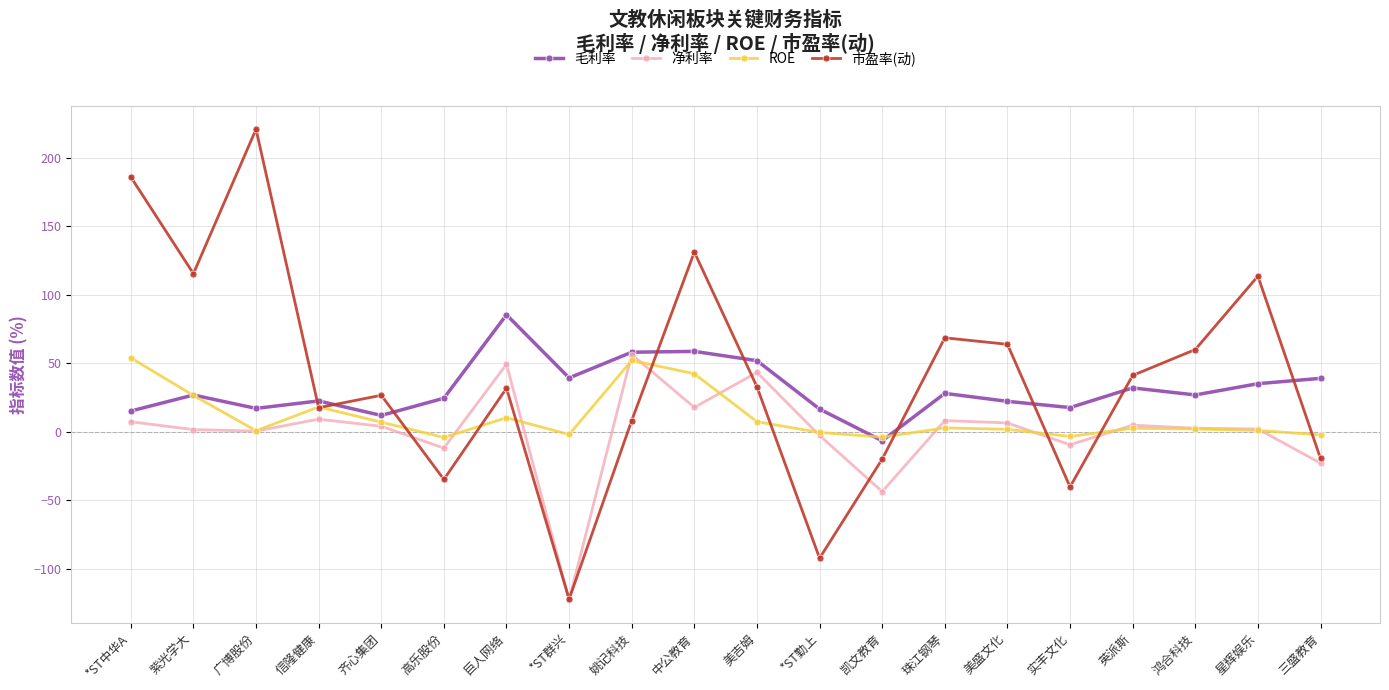

At which category does the chart reach its peak across all series?

广博股份